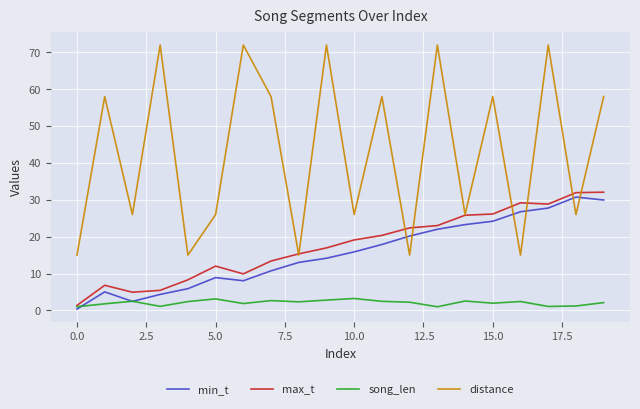

True or false: min_t and distance cross at least once.

True